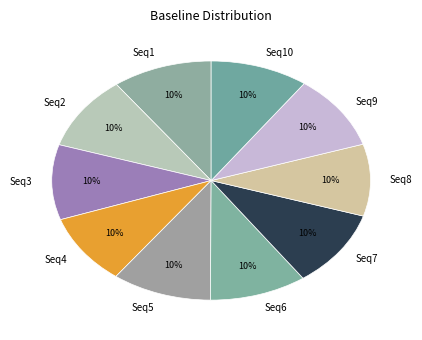

The Seq4 slice represents 10% of the pie. True or false?

True